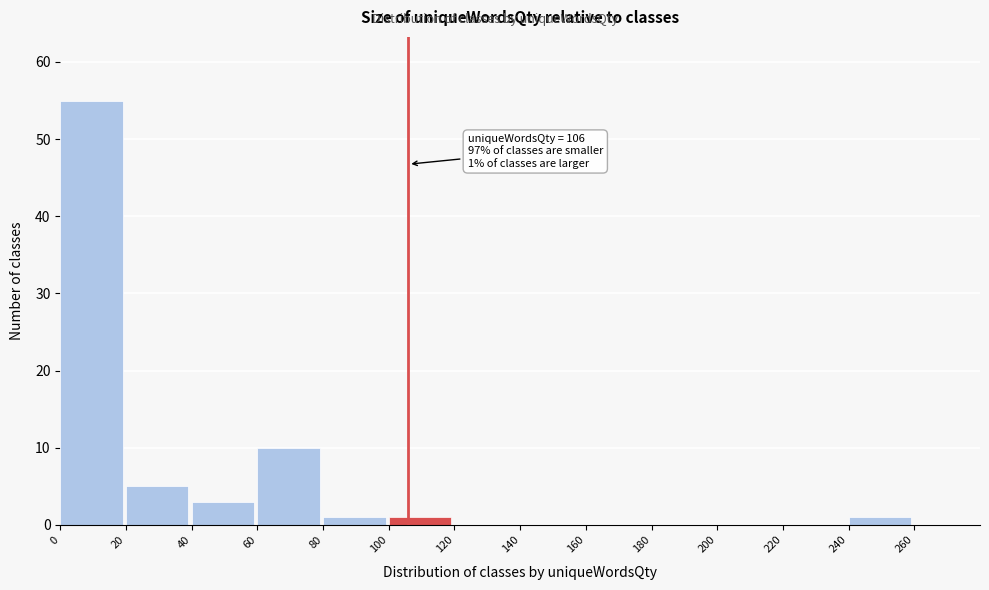

Which range on the x-axis has the tallest bar?

0 to 20